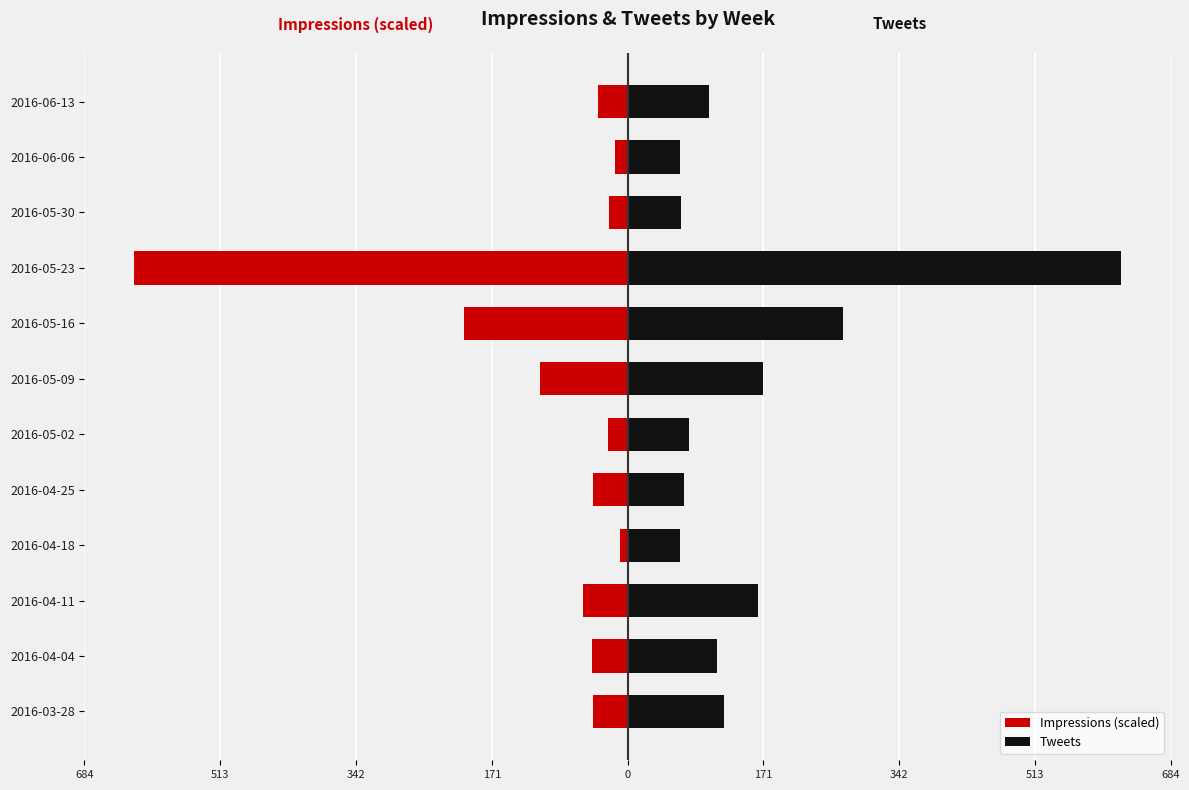

Read the Tweets value at 2016-04-18.

66.0